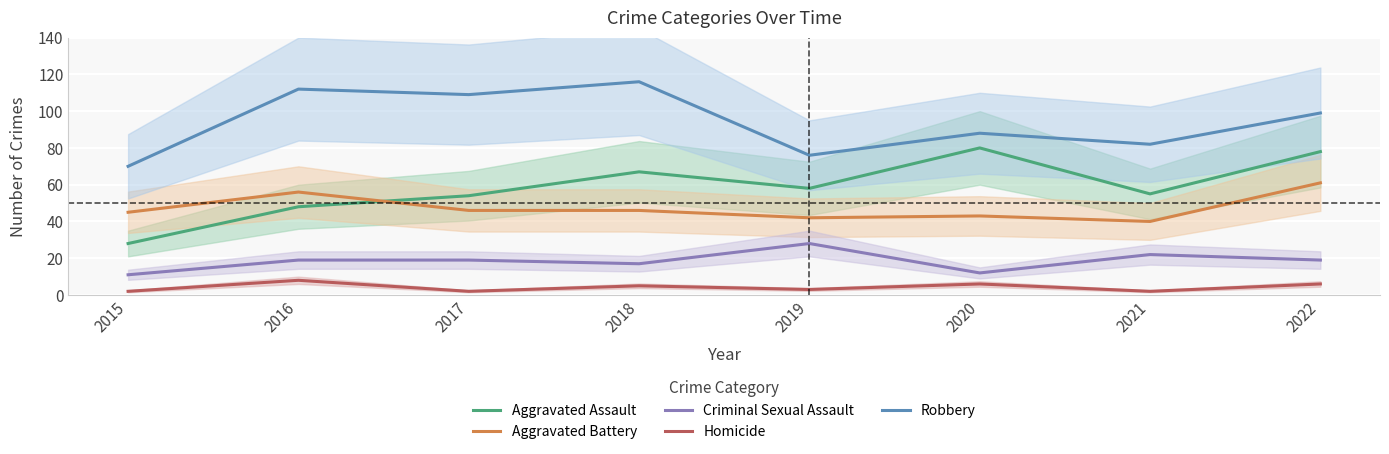

Is it true that Robbery equals 123 at 2019?

False